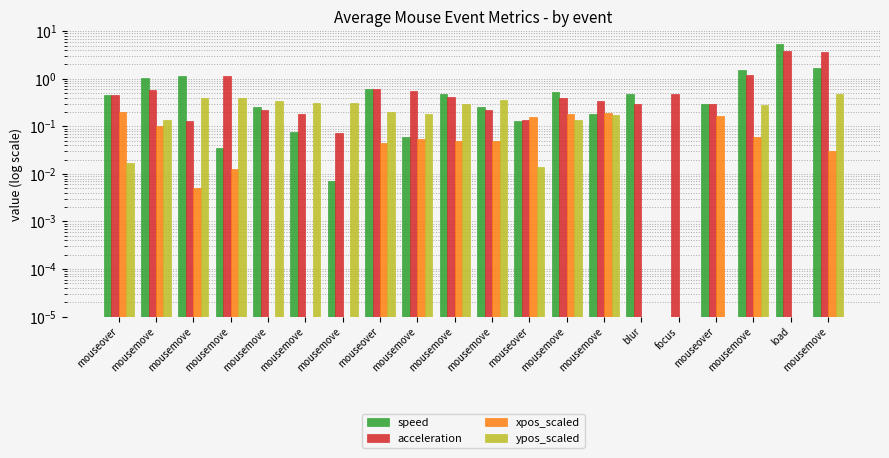

Which label corresponds to the largest value in the chart?

load